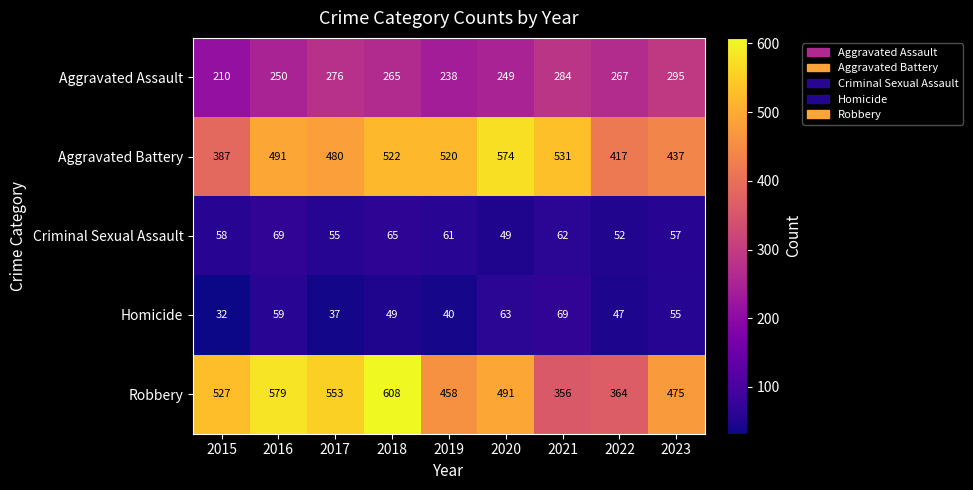

True or false: Robbery has a value of 558 at 2022.

False